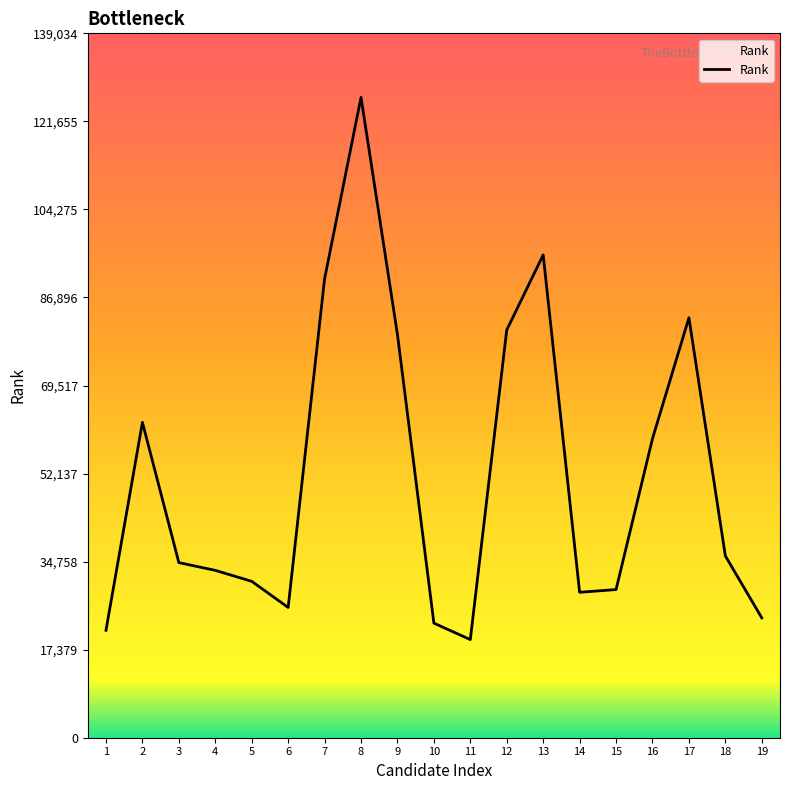

What is the maximum value shown in the chart?

126395